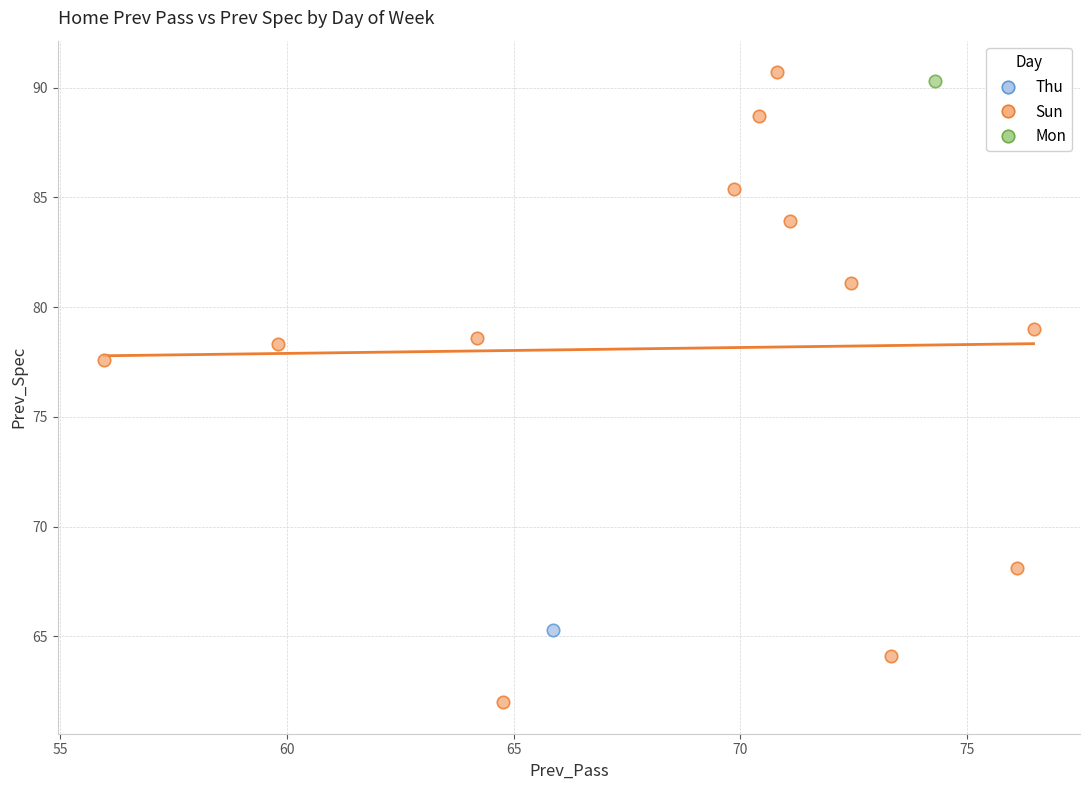

What are all the series names shown in the legend?

Thu, Sun, Mon